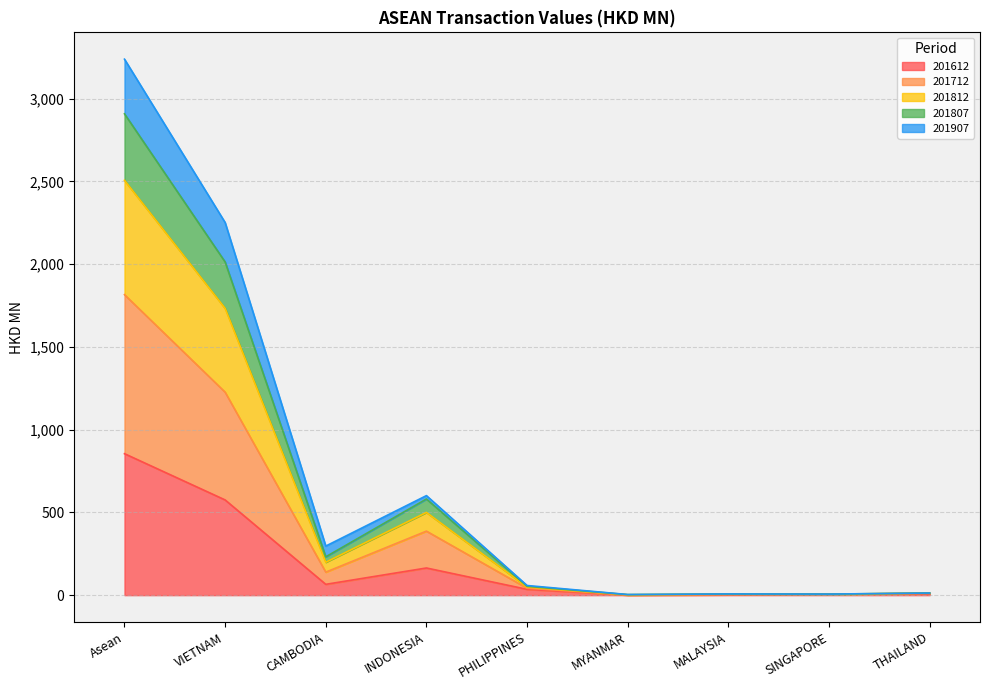

What are all the series names shown in the legend?

201612, 201712, 201812, 201807, 201907